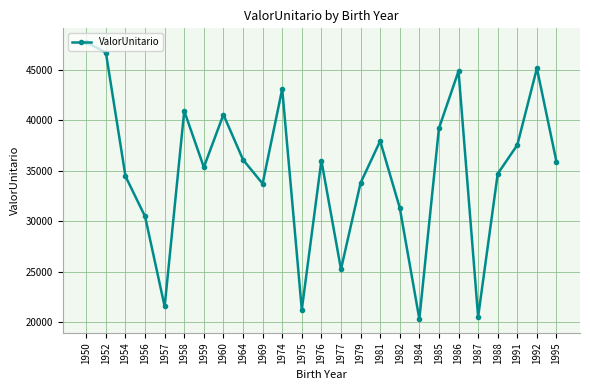

What is the change in value from 1957 to 1964?

+14529.6